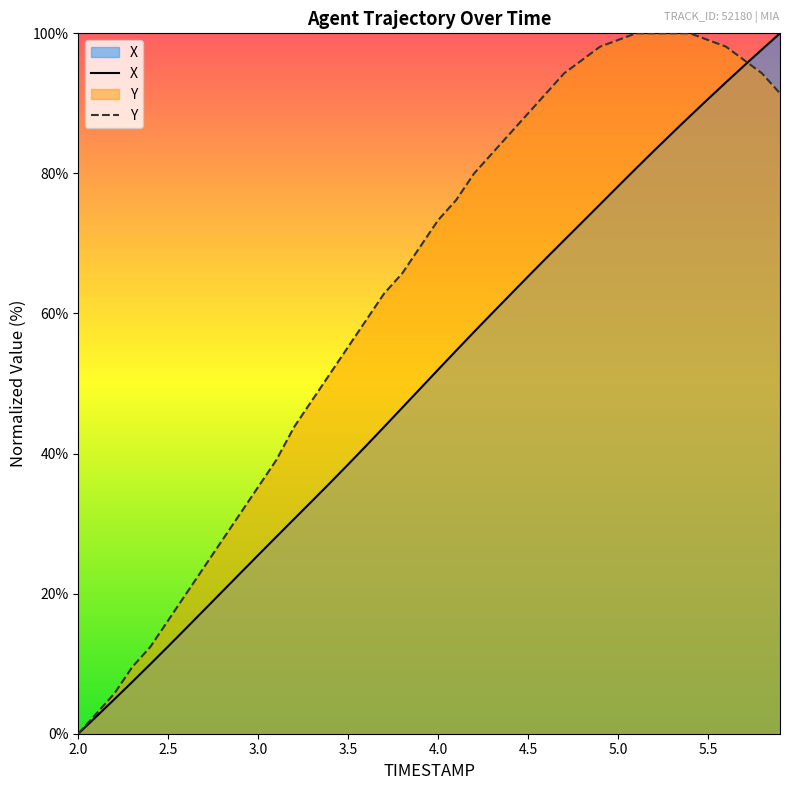

True or false: X and Y cross at least once.

True